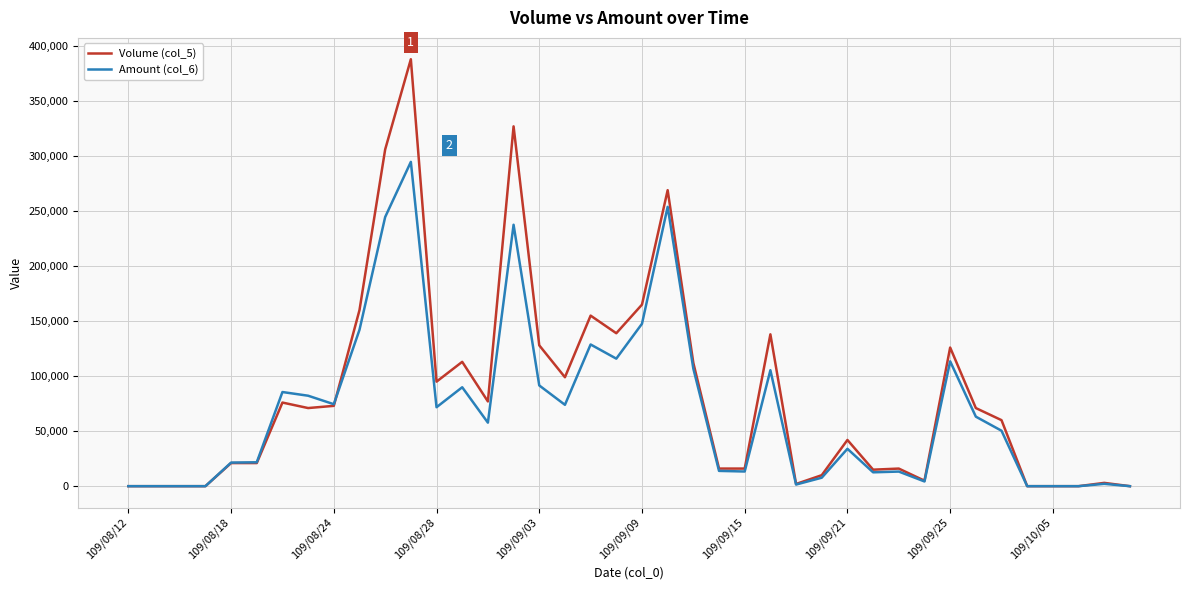

How many distinct data groups are displayed?

2